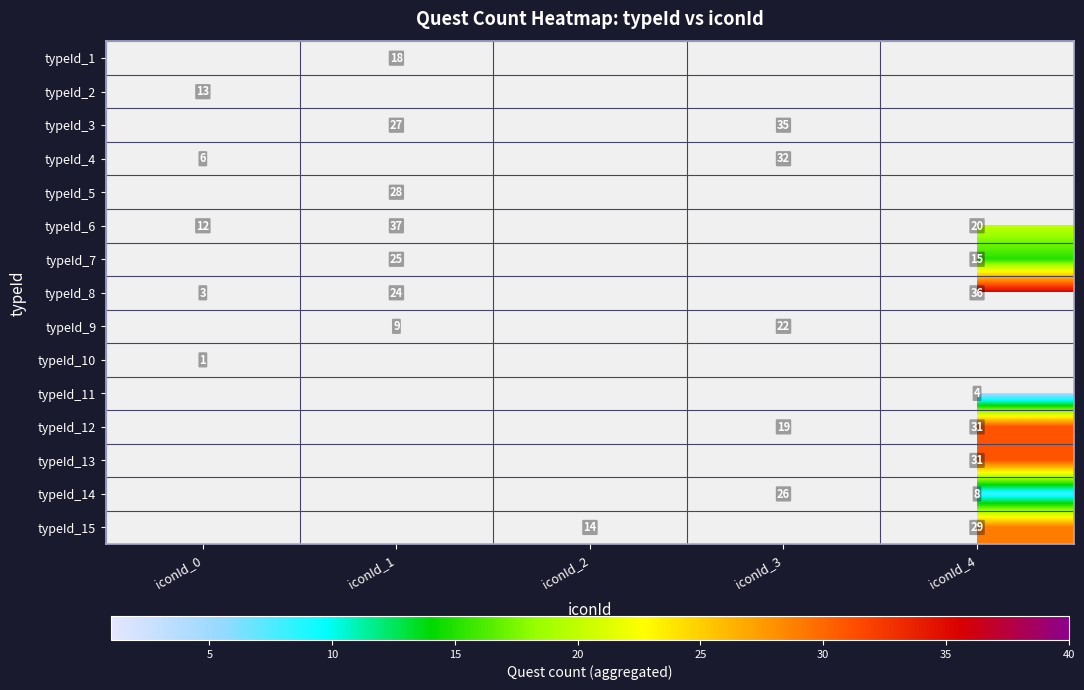

At which category does the chart reach its minimum across all series?

iconId_0